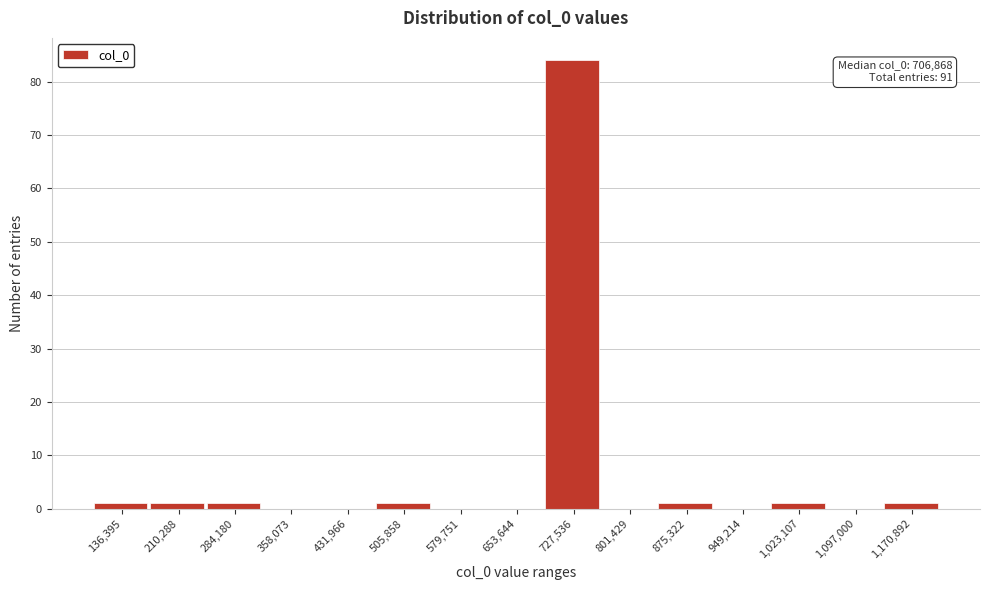

Over which range of the x-axis is the bar tallest?

690000 to 760000